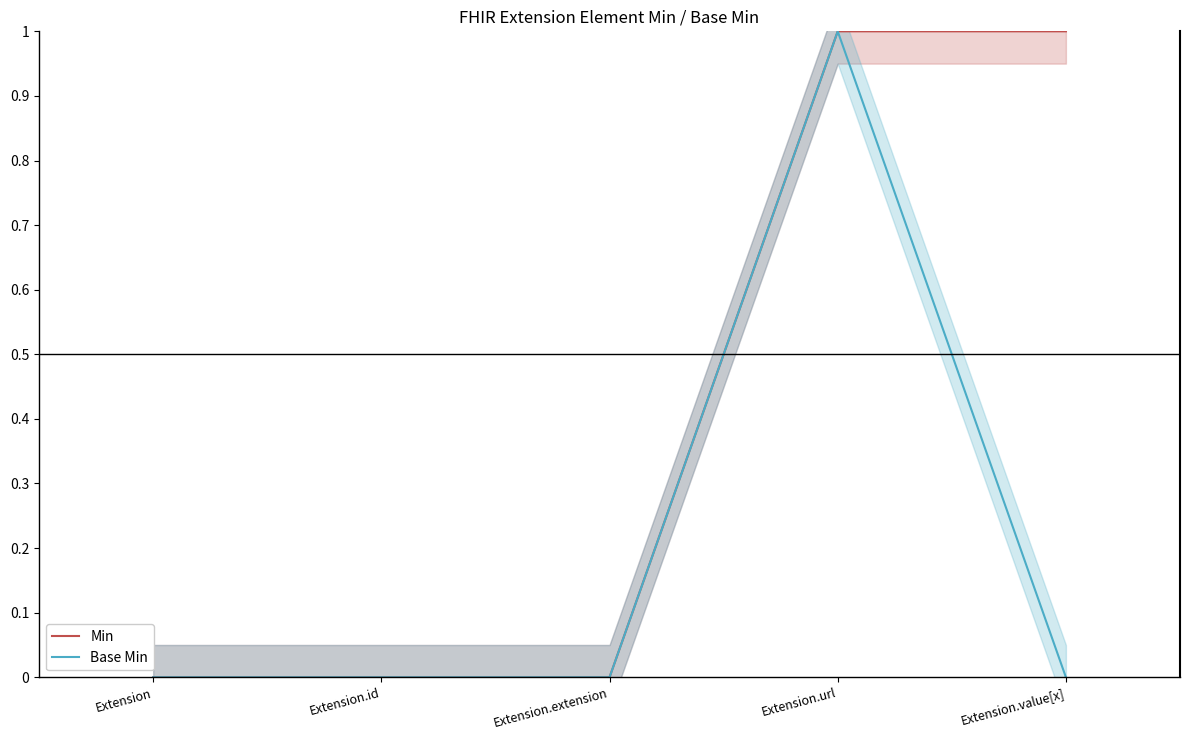

True or false: Min and Base Min intersect in this chart.

False